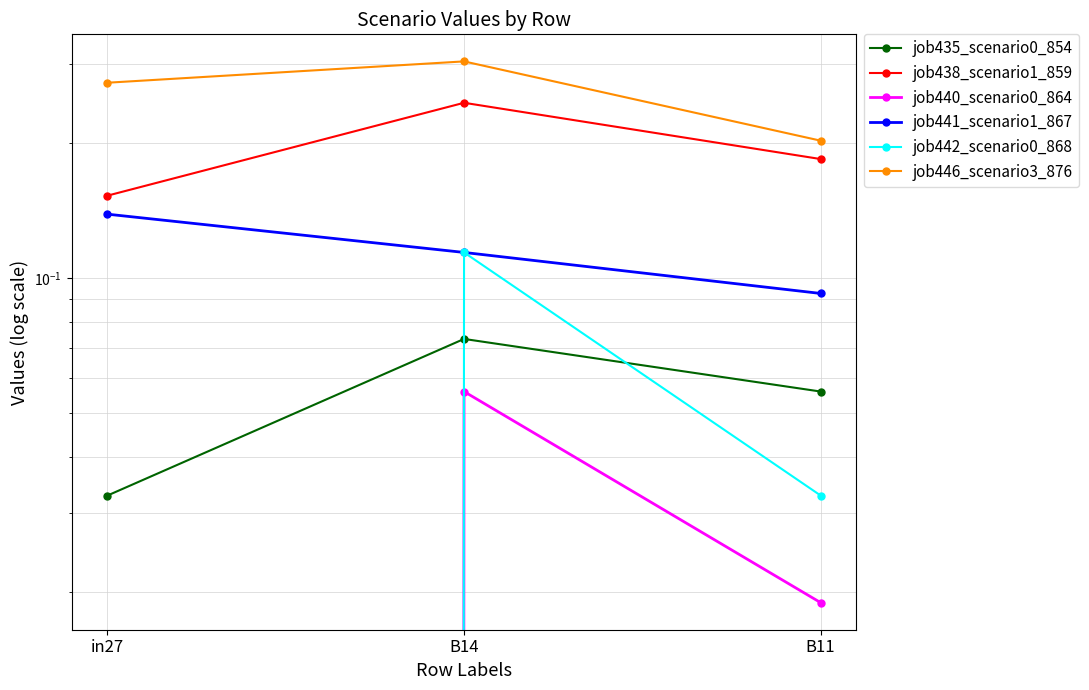

Which label corresponds to the largest value in the chart?

B14